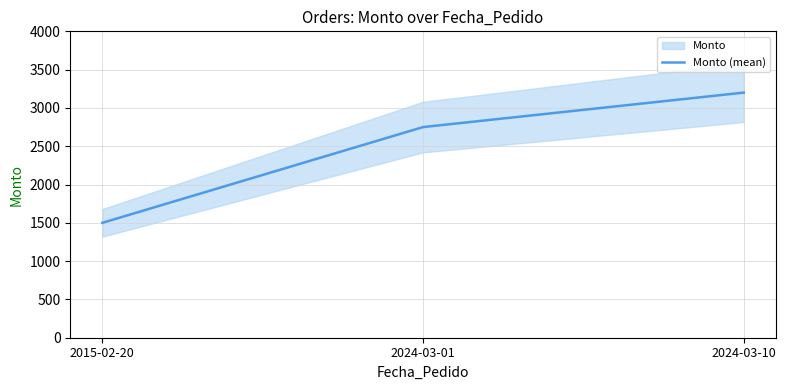

What is the smallest value displayed?

1500